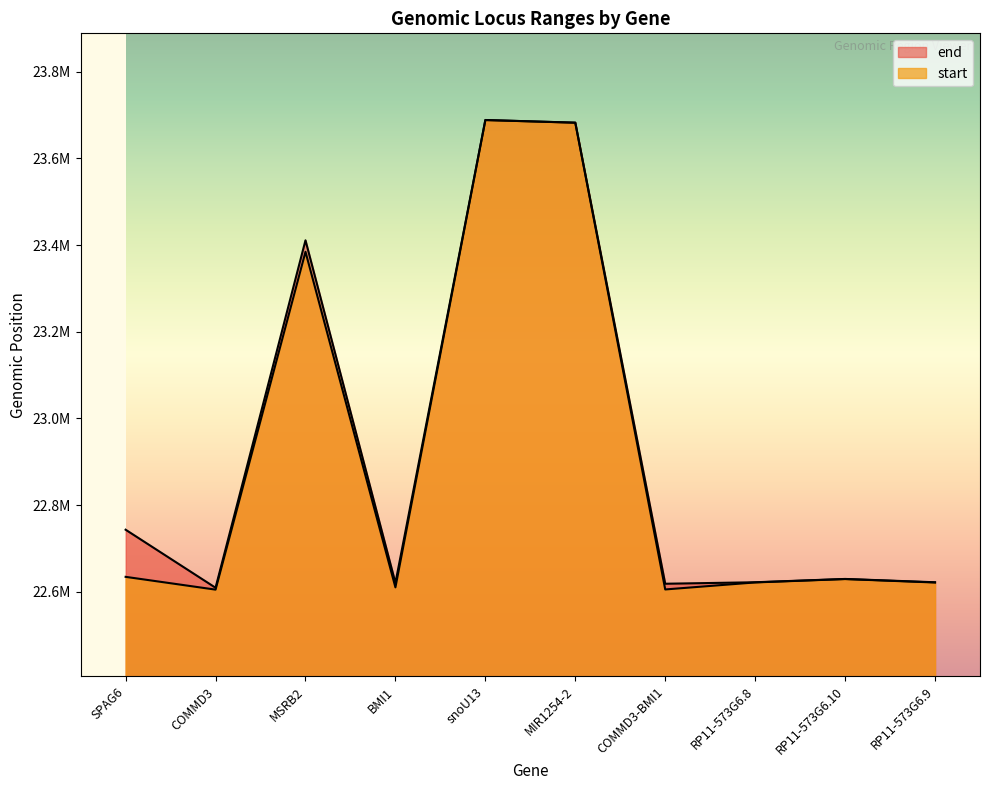

Reading left to right, what are all the values shown in this chart?

end: SPAG6=22743153	COMMD3=22609235	MSRB2=23410942	BMI1=22620413	snoU13=23688528	MIR1254-2=23682396	COMMD3-BMI1=22618471	RP11-573G6.8=22621910	RP11-573G6.10=22629544	RP11-573G6.9=22621916
start: SPAG6=22634399	COMMD3=22604903	MSRB2=23384435	BMI1=22610140	snoU13=23688460	MIR1254-2=23682334	COMMD3-BMI1=22605317	RP11-573G6.8=22621516	RP11-573G6.10=22629306	RP11-573G6.9=22621333